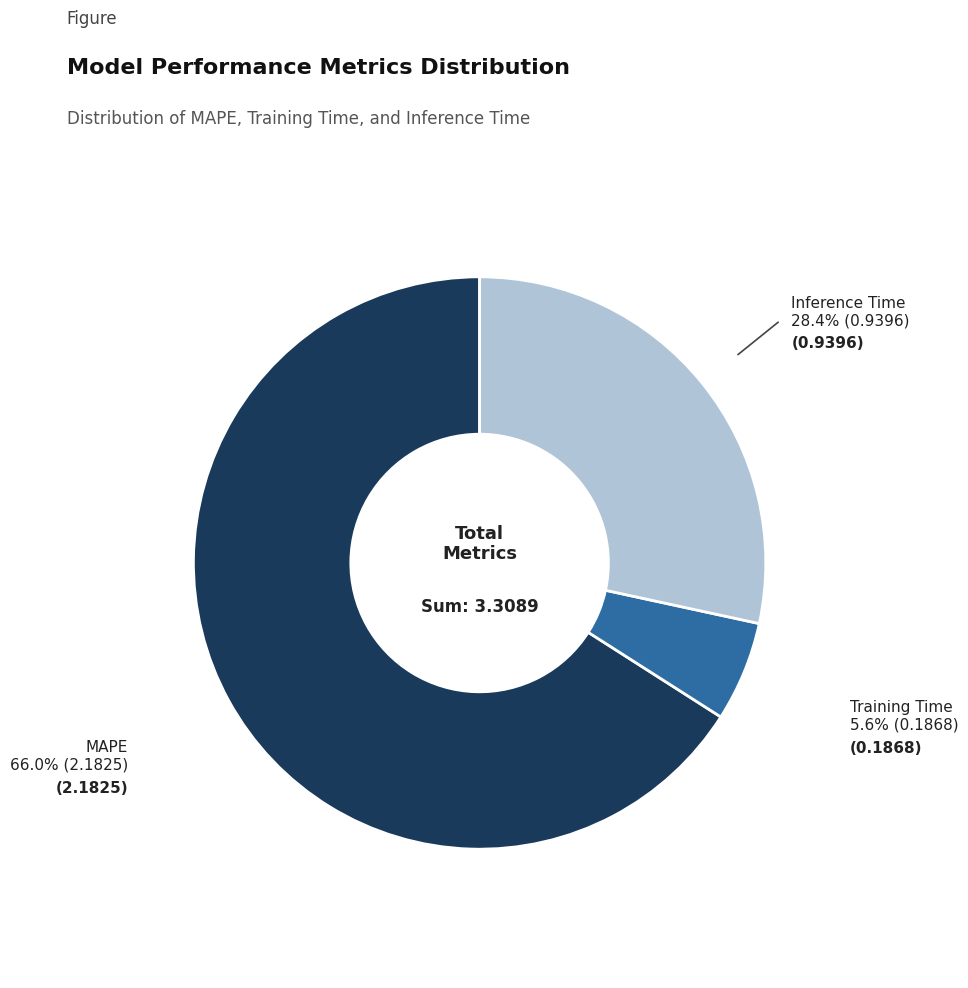

Is there any slice that represents more than half of the pie?

Yes